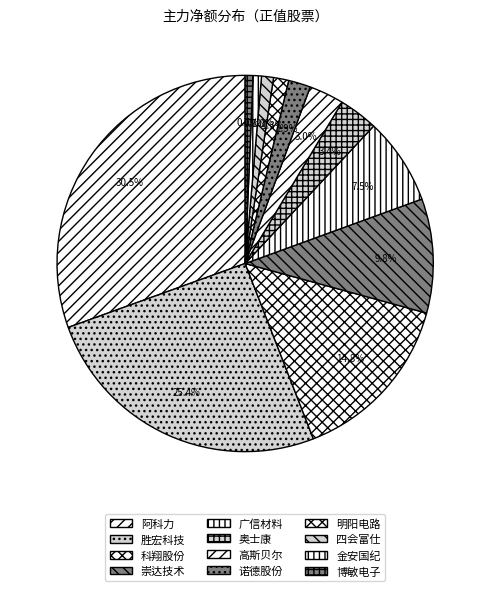

To the nearest percent, what percentage of the pie is 奥士康?

3%